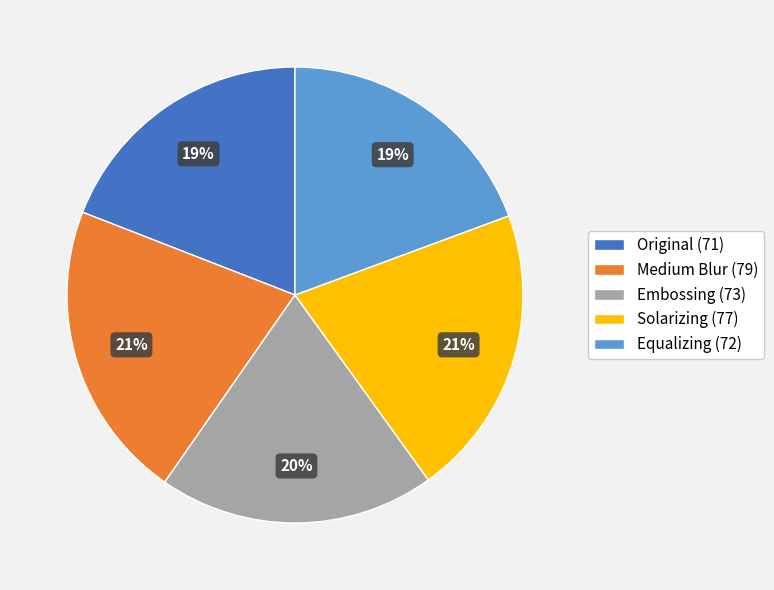

Is the sum of Solarizing (77) and Embossing (73) greater than half?

No